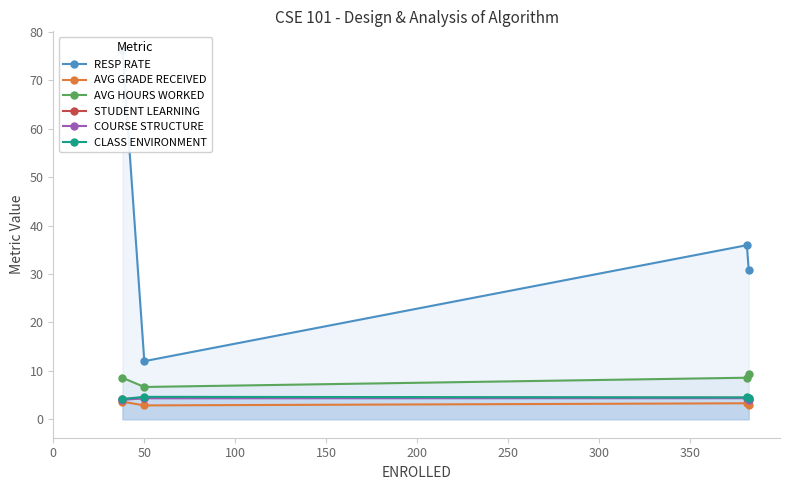

True or false: CLASS ENVIRONMENT has more than 1 interior local peaks.

False